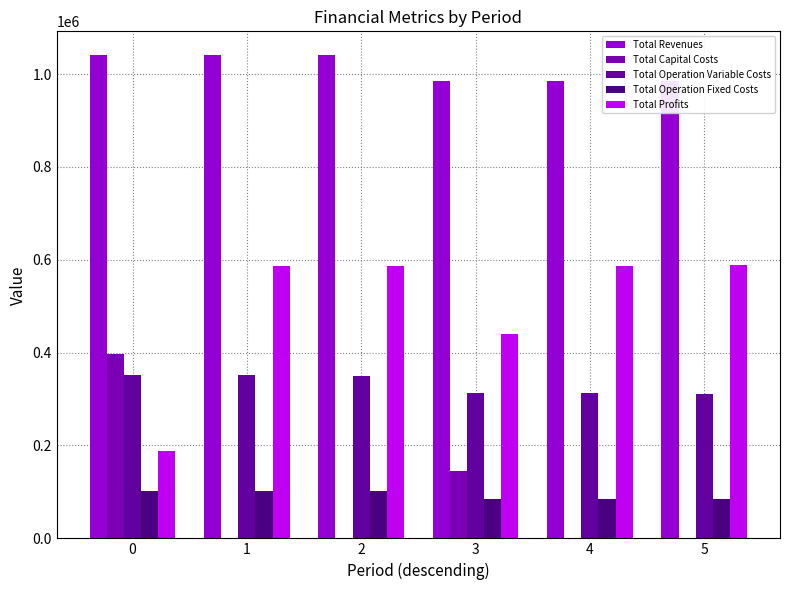

Which series has the largest total across all categories?

Total Revenues